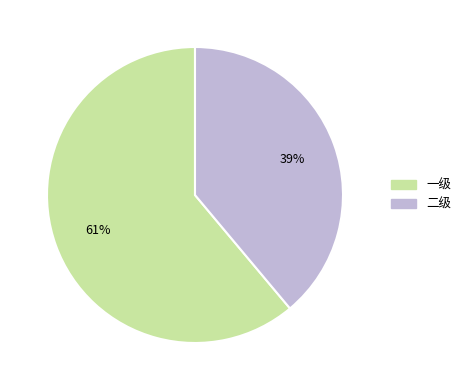

True or false: 一级 accounts for 61% of the total.

True